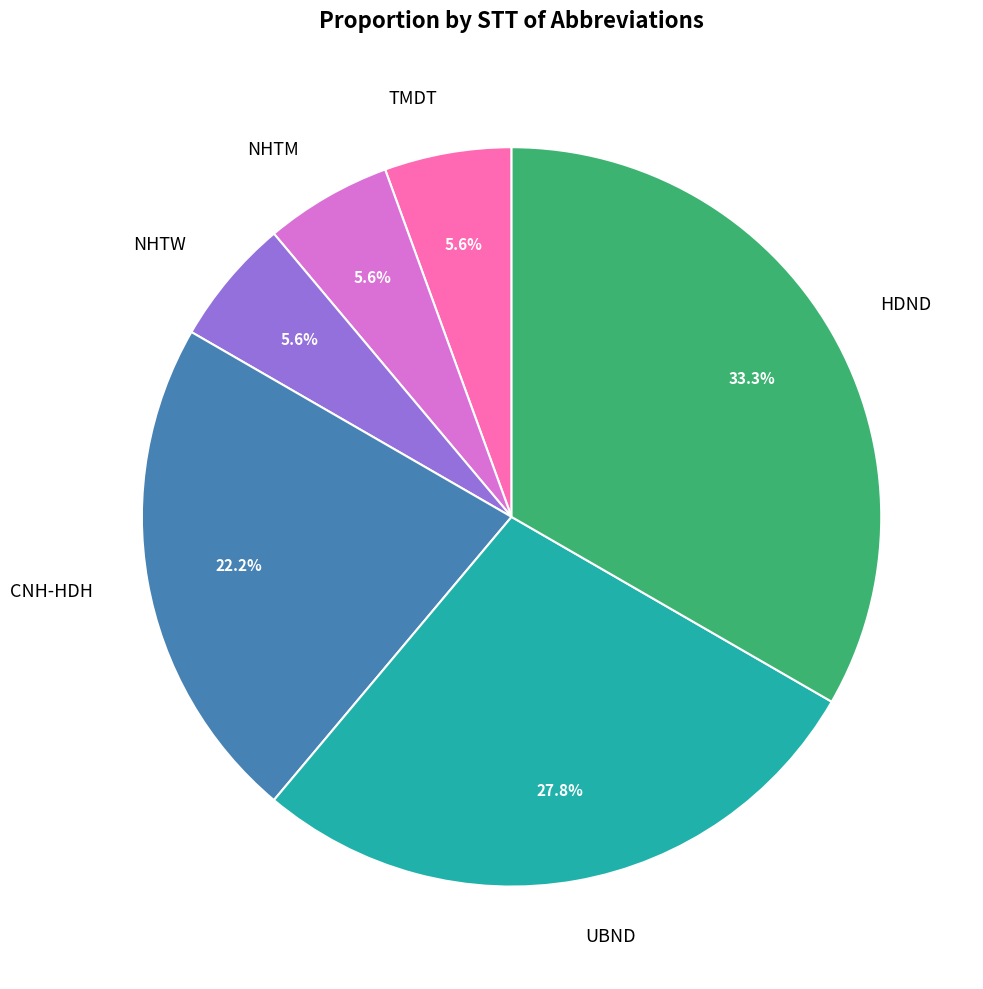

To the nearest percent, what is the combined percentage of TMDT and HDND?

39%